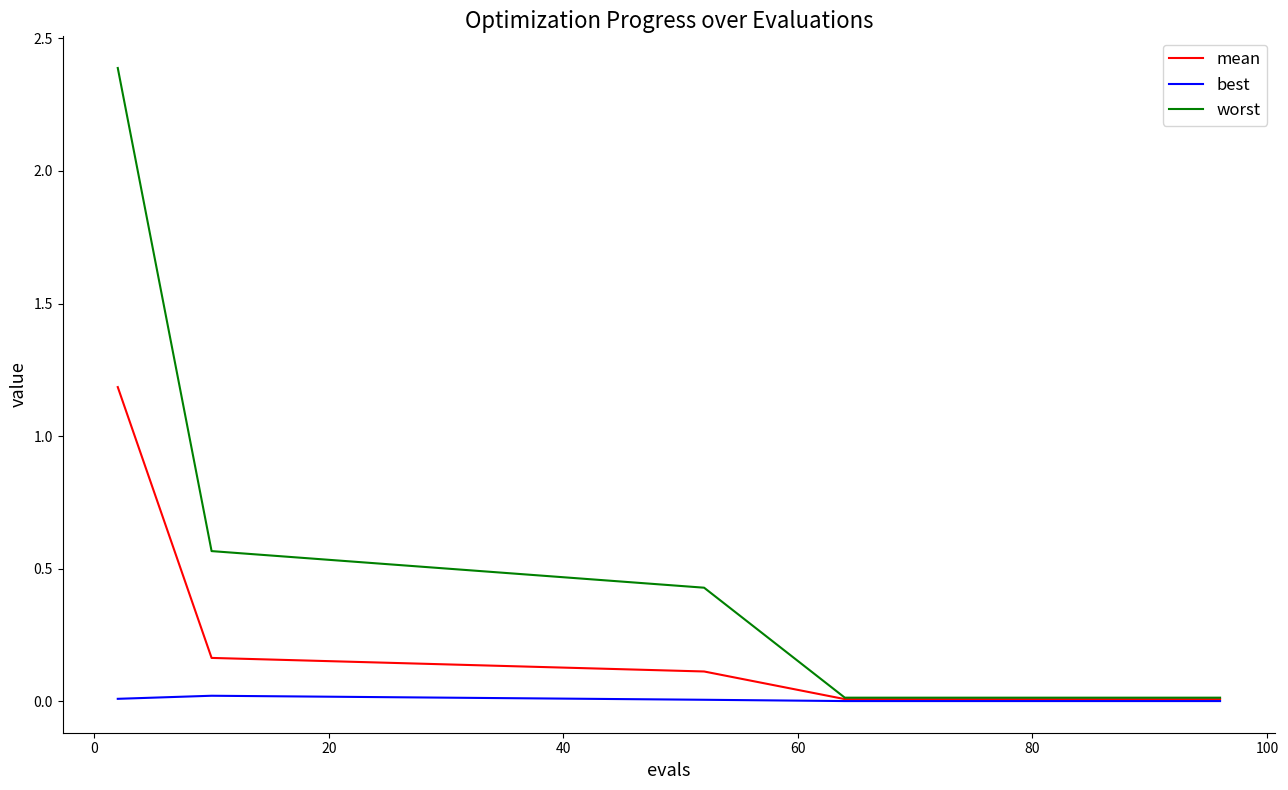

What is the difference between the maximum and minimum values in the worst series?

2.4